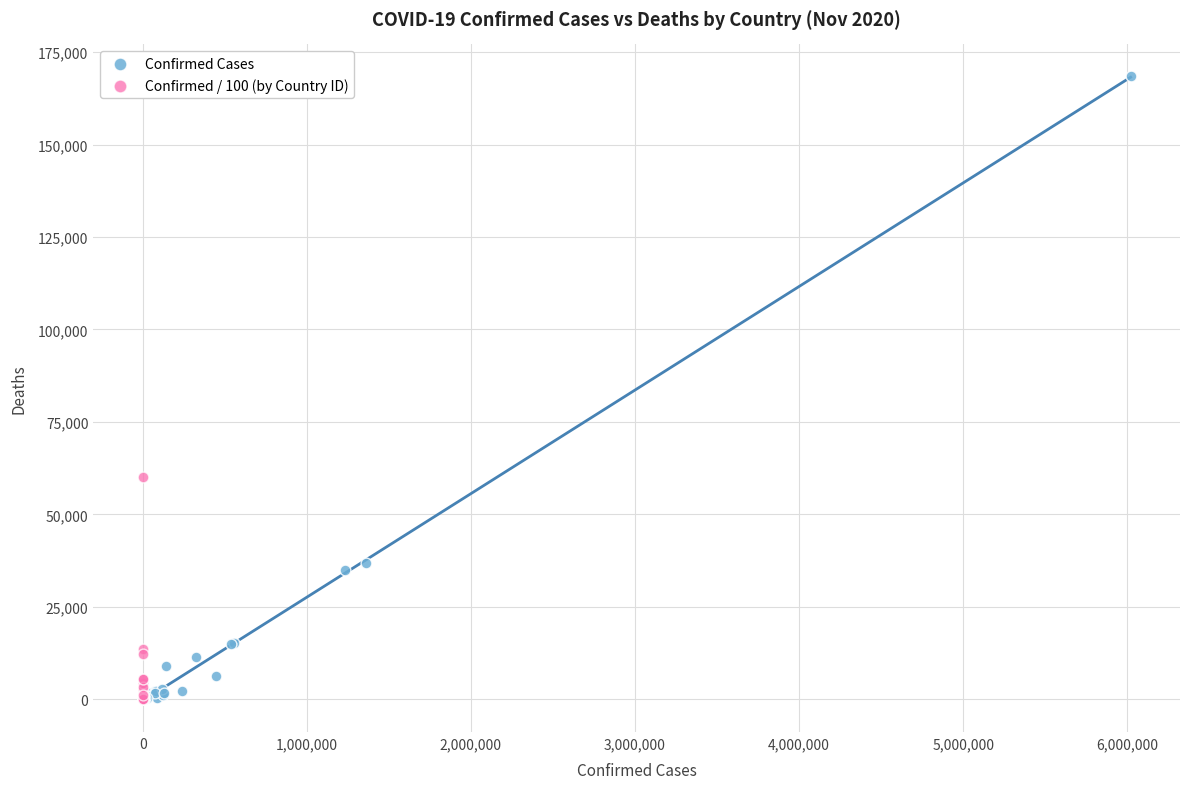

Which series has the widest spread of Y values?

Confirmed Cases